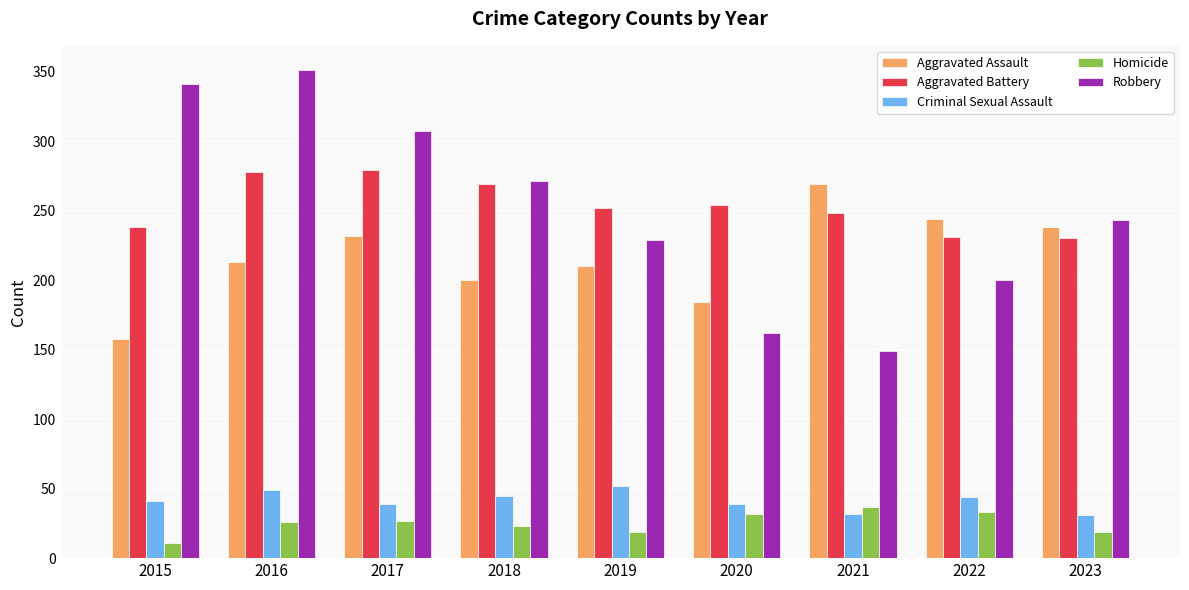

What is the maximum value shown in the chart?

351